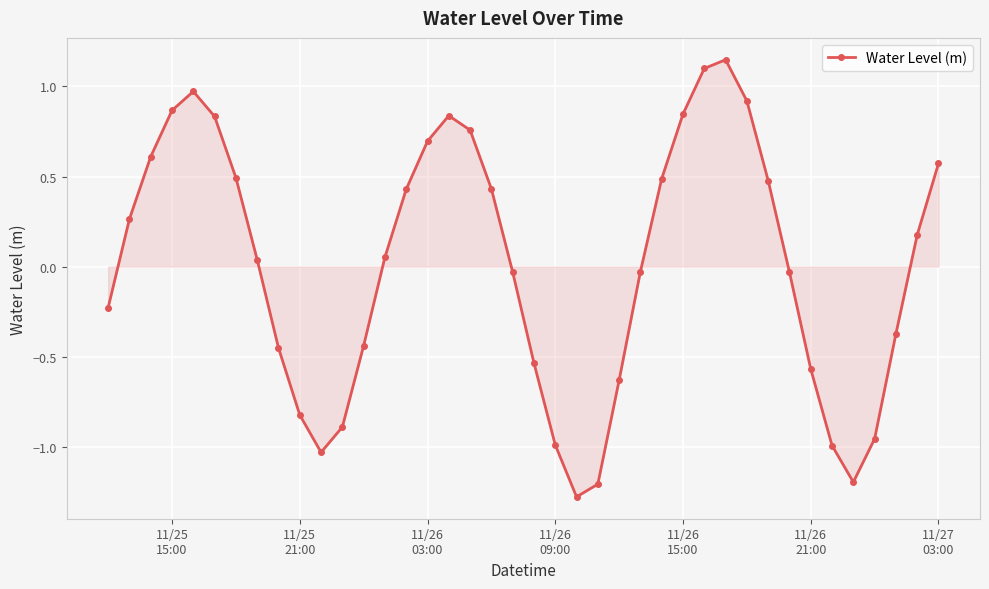

How many points are lower than both their immediate neighbors (excluding endpoints)?

3